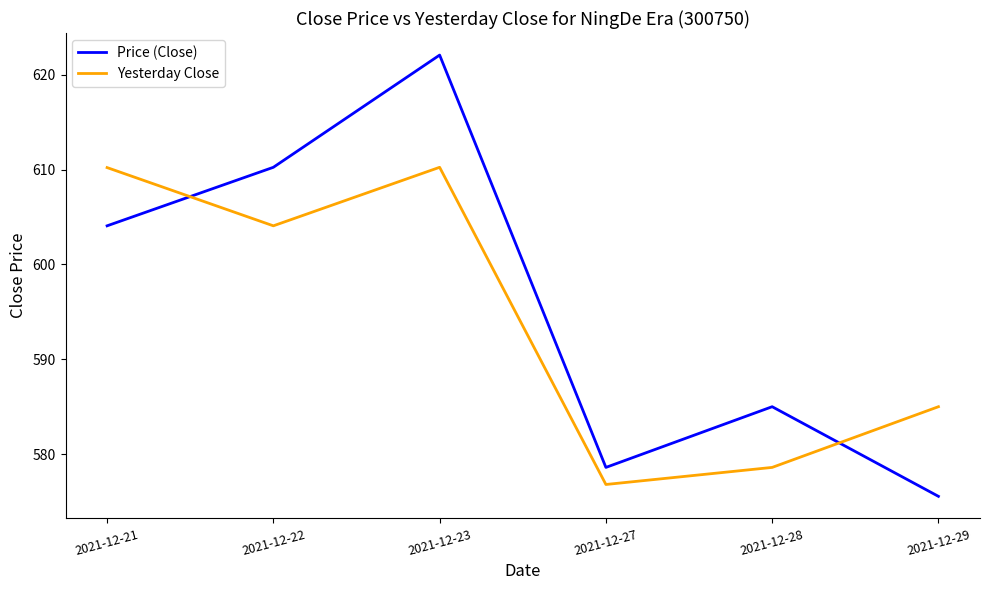

Where do Price (Close) and Yesterday Close first cross each other?

2021-12-21 and 2021-12-22